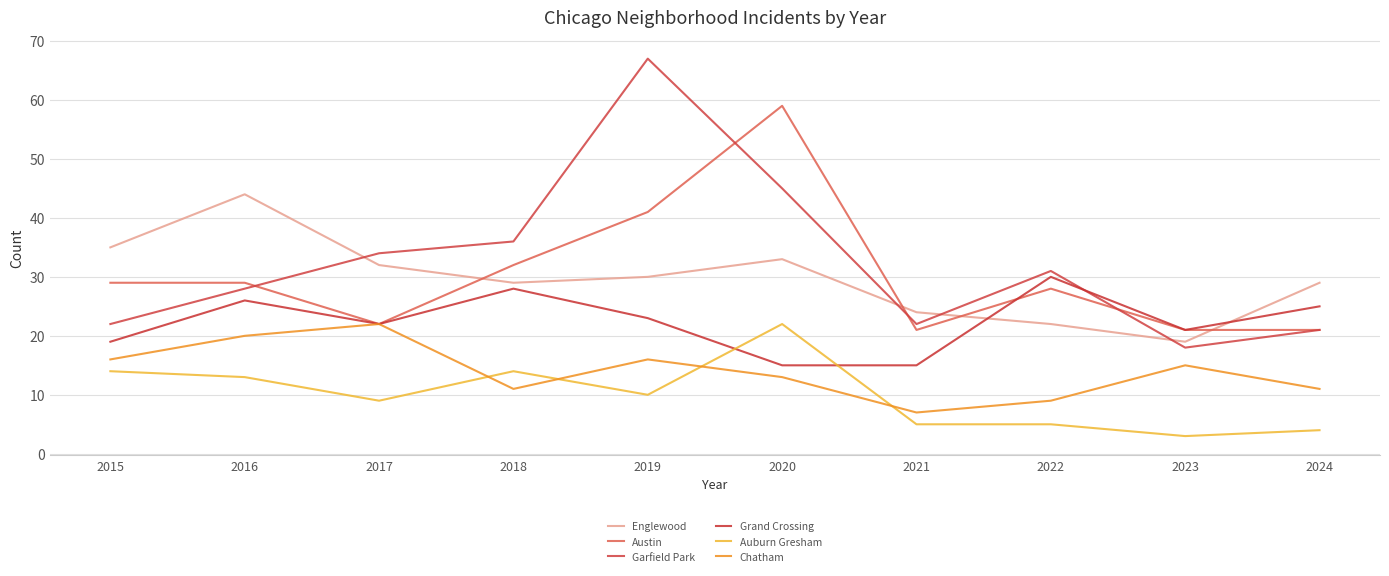

How many lines are shown in the chart?

6